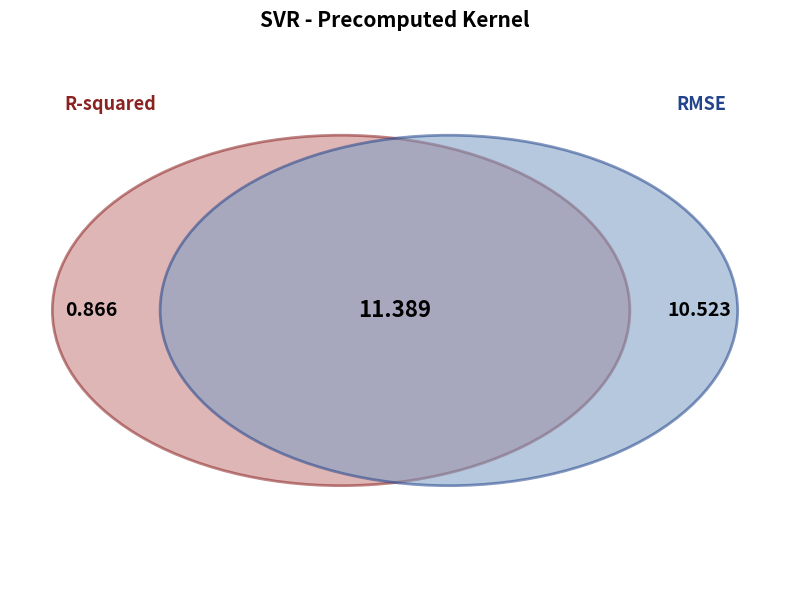

To the nearest percent, what is the difference between the RMSE and R-squared slice percentages?

85%